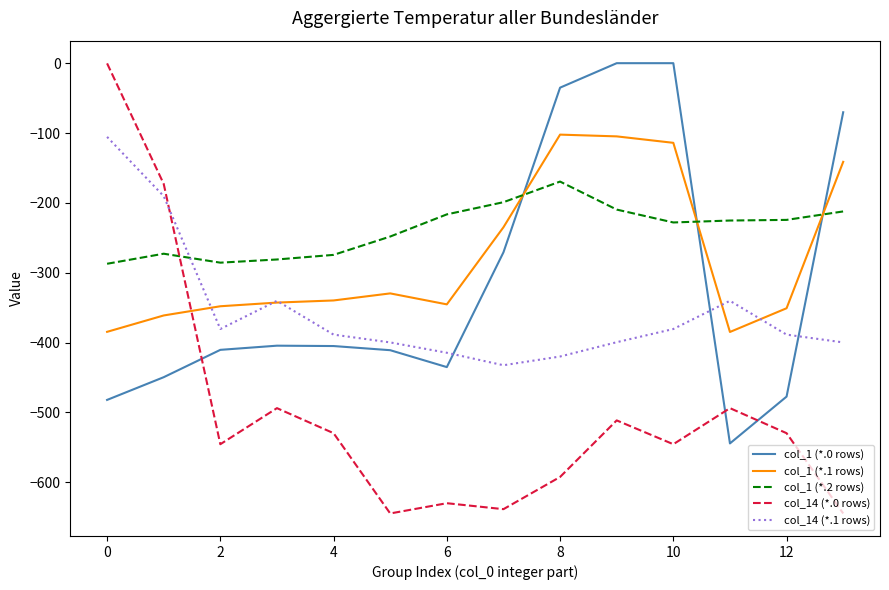

Which series has the largest total across all categories?

col_1 (*.2 rows)